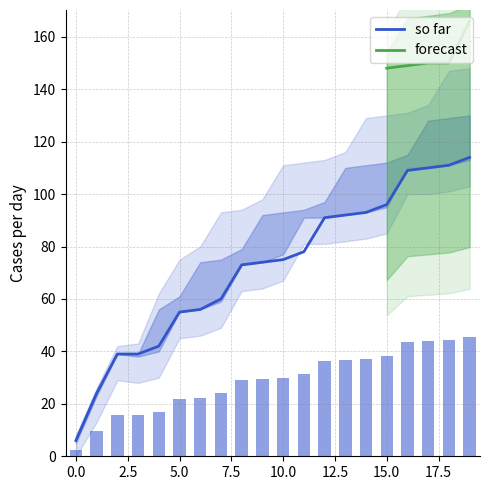

At how many categories does at least one series exceed 21?

19